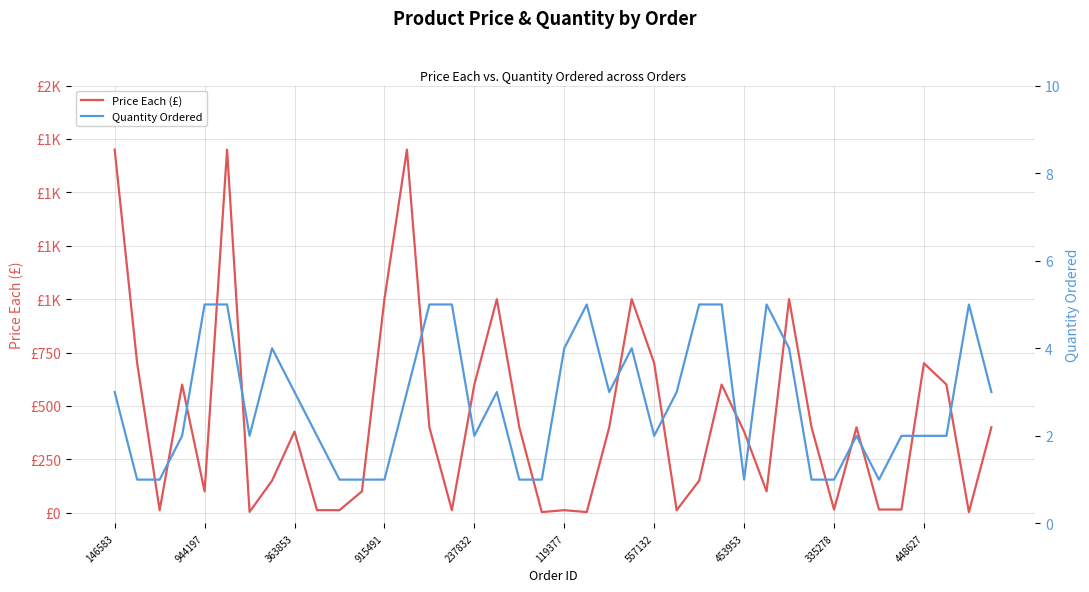

Which series has the largest total across all categories?

Price Each (£)